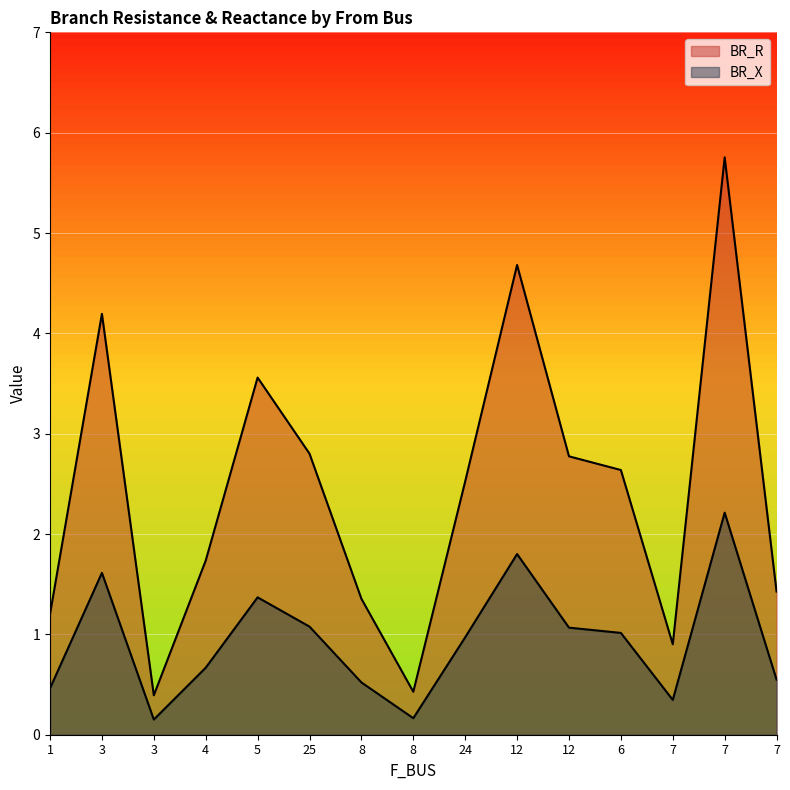

How many lines are shown in the chart?

2